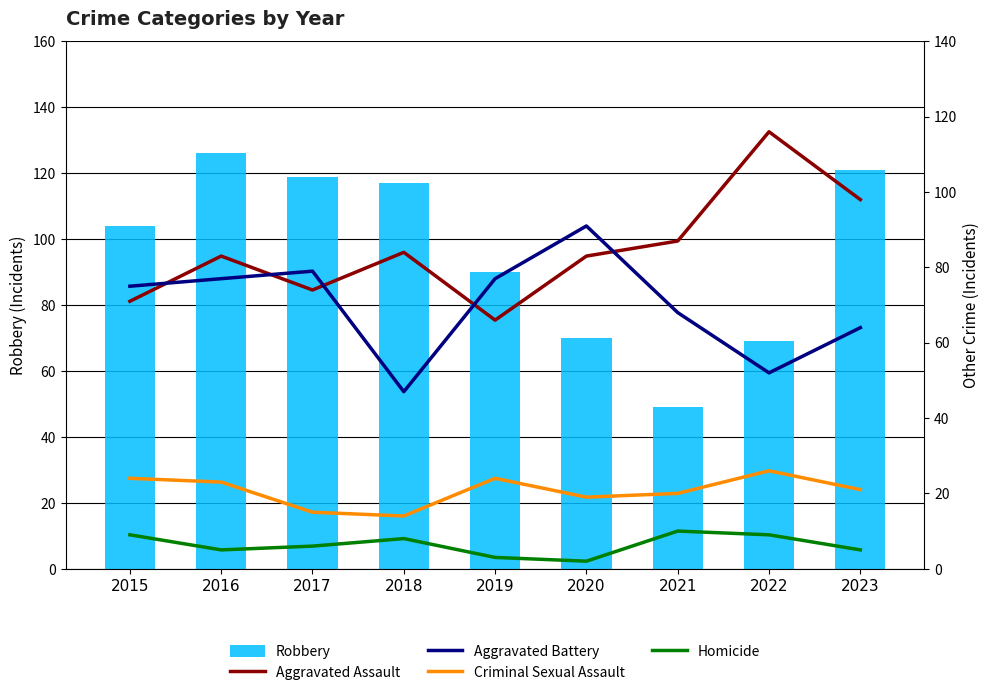

What is the total value across all series at 2016?

314